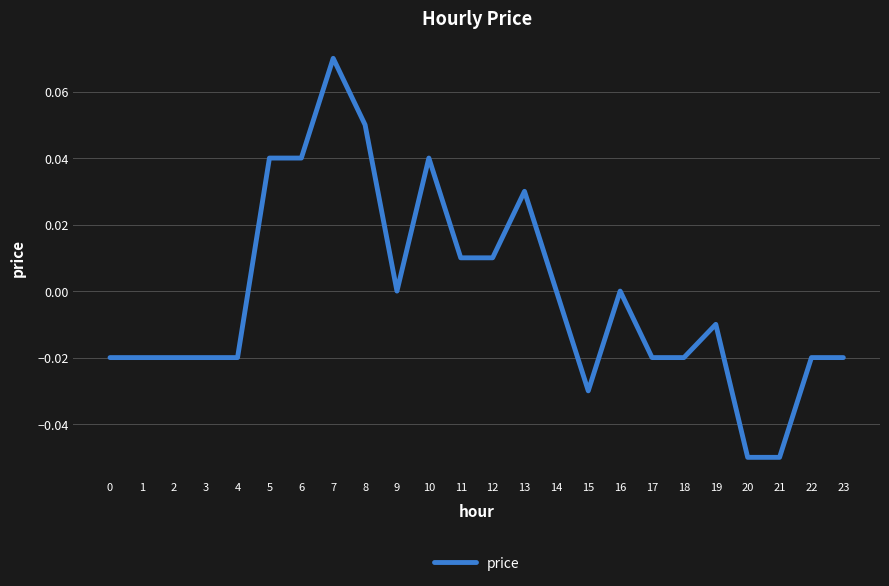

At which category does the chart reach its peak across all series?

7